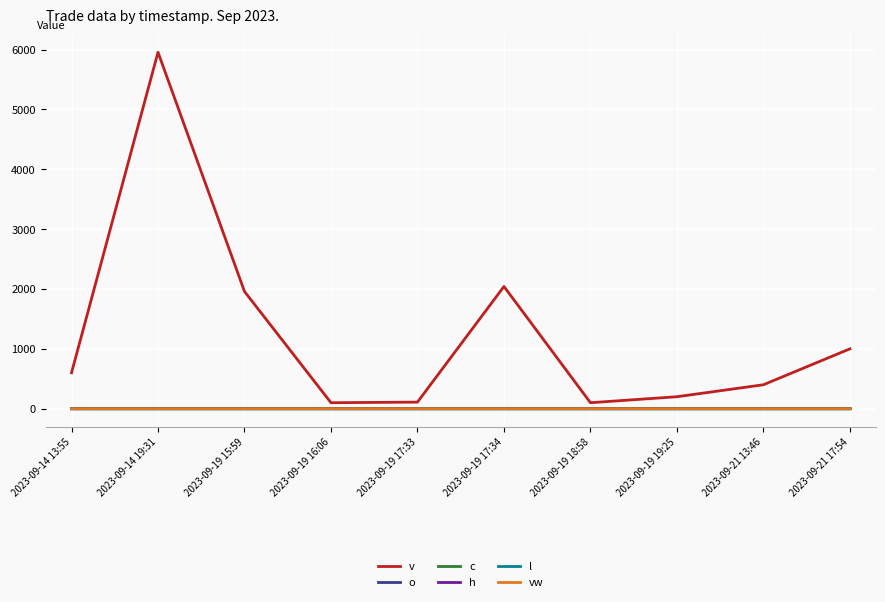

Does the chart display data point markers on the line(s)?

No